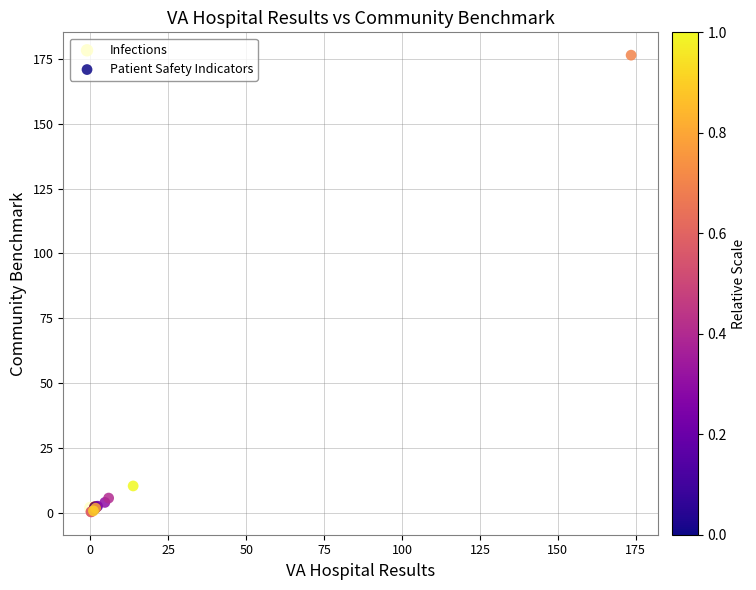

What are all the series names shown in the legend?

Infections, Patient Safety Indicators